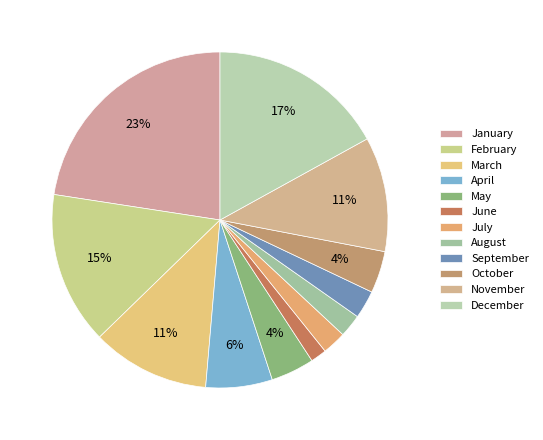

Is it true that May is 4% of the pie?

True